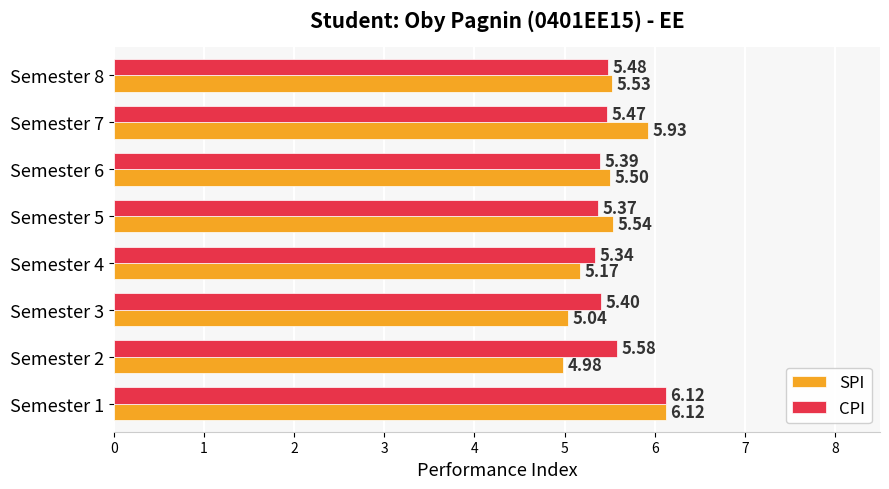

What is the average value of the CPI series?

5.5